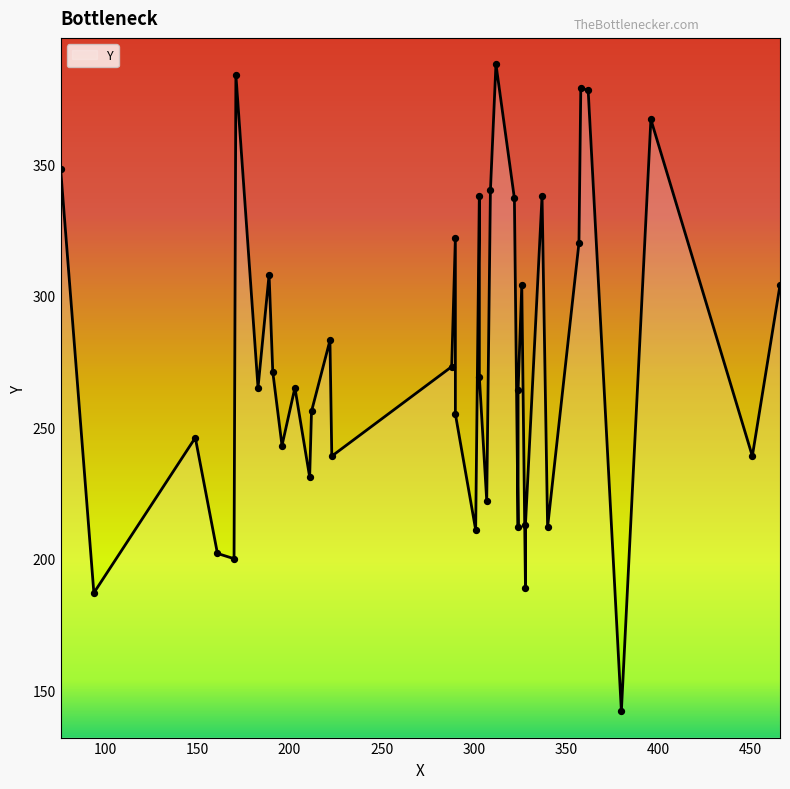

Approximately how many times larger is the value at 340 compared to 196?

0.9